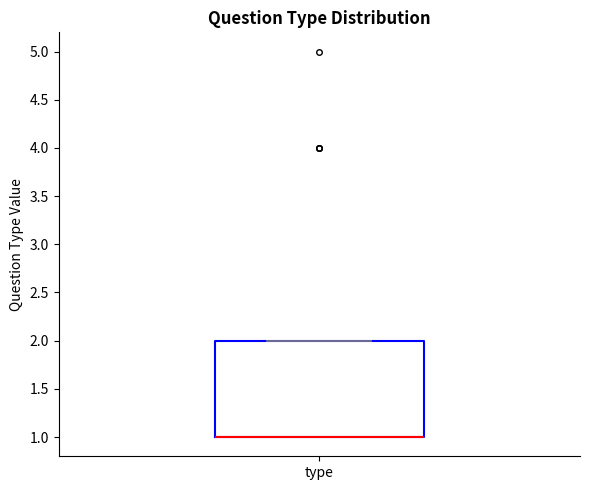

Read this box plot against the y-axis: the position of the median line, the range covered by the box, and the ends of both whiskers. The values are not printed on the chart, so give them approximately, as read against the axis.

median 1 (drawn on the box's lower edge), box 1 to 2, whiskers 1 to 2